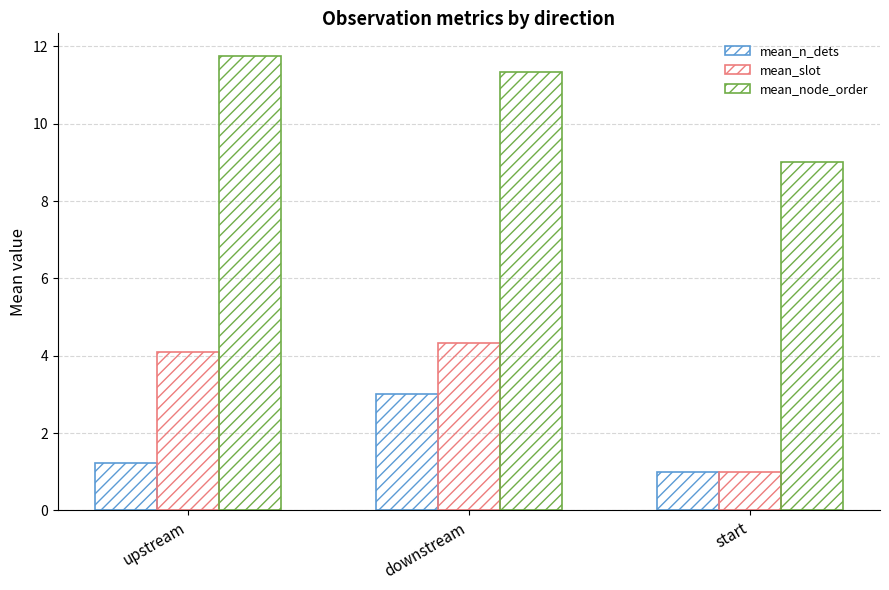

Does the chart contain stacked bars?

No